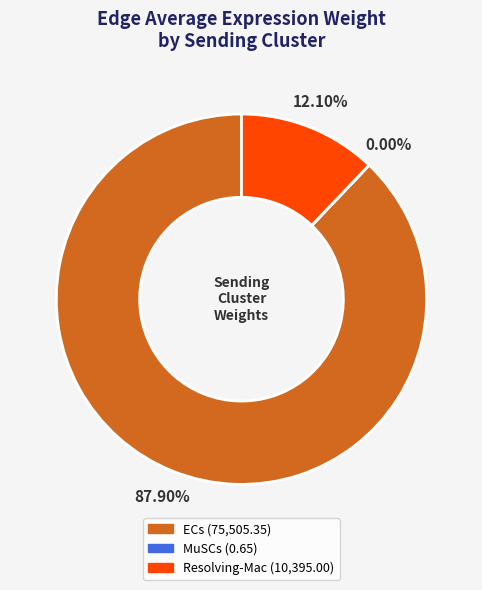

To the nearest percent, what is the difference between the ECs and Resolving-Mac slice percentages?

76%